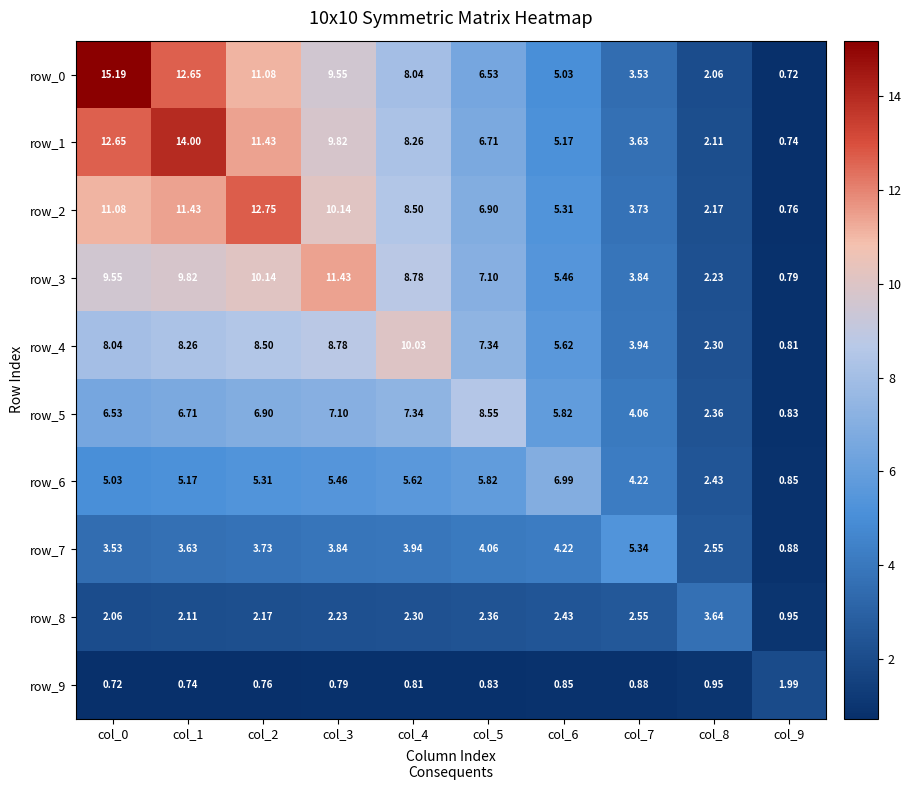

What is the total value across all series at col_6?

46.9